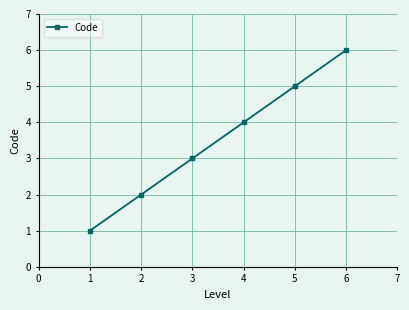

Approximately how many times larger is the value at 4 compared to 3?

1.3